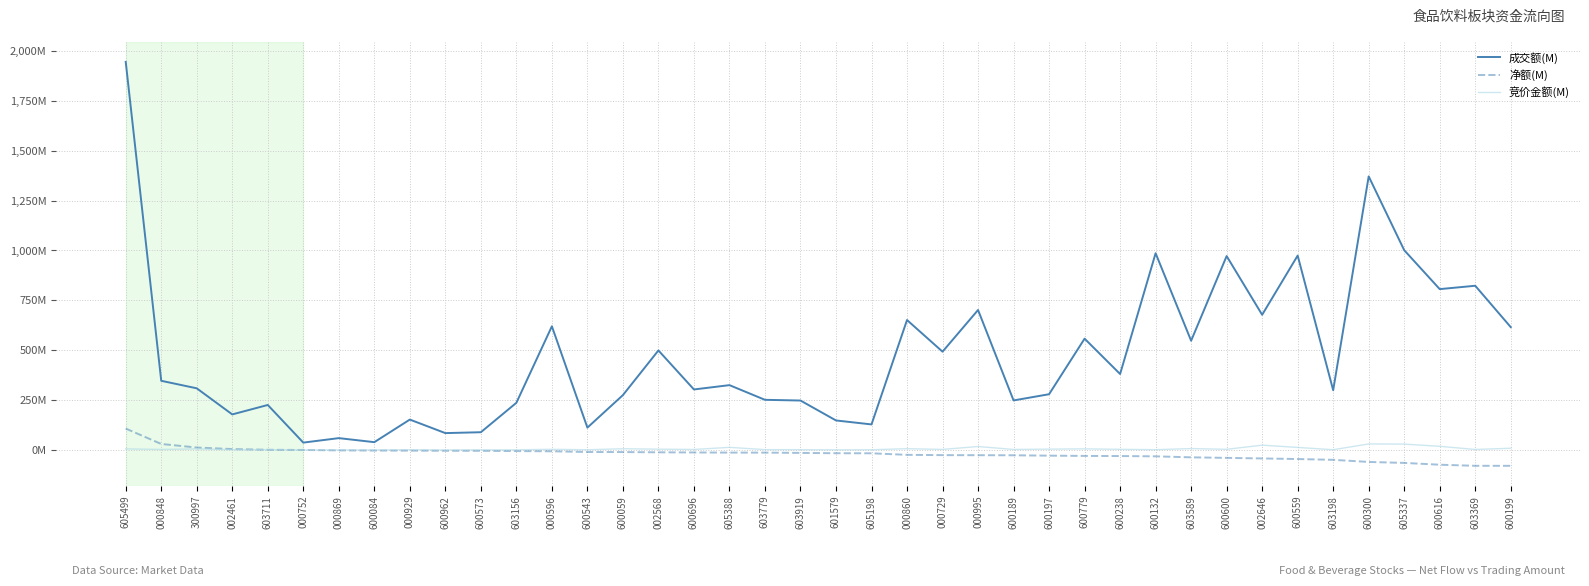

At which label does 净额(M) reach its peak?

605499